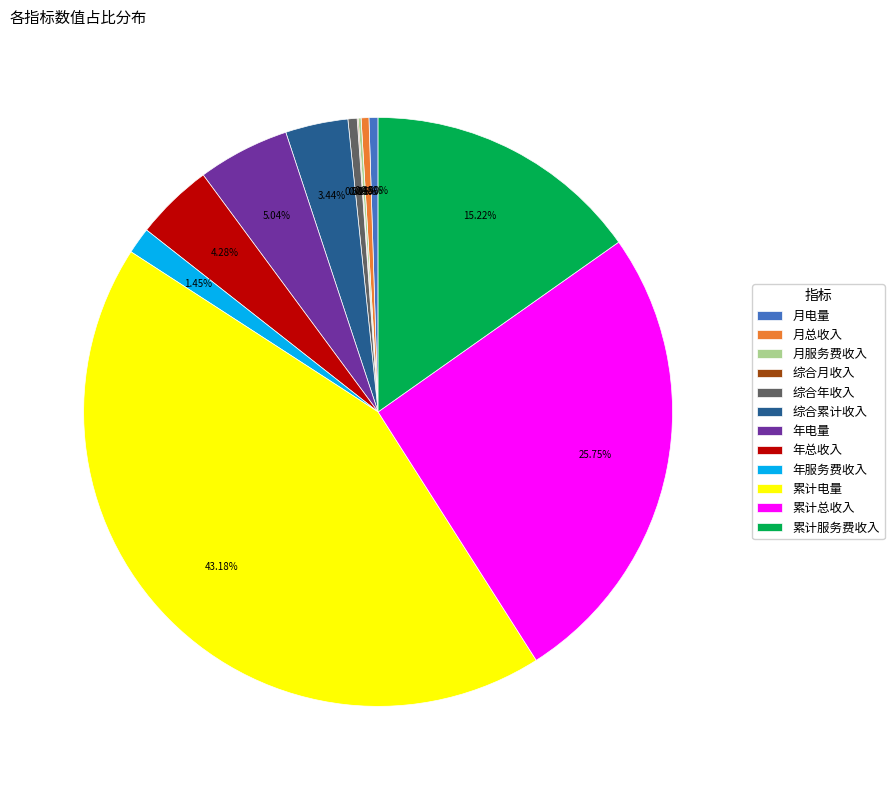

Which has a higher value, 月总收入 or 累计总收入?

累计总收入